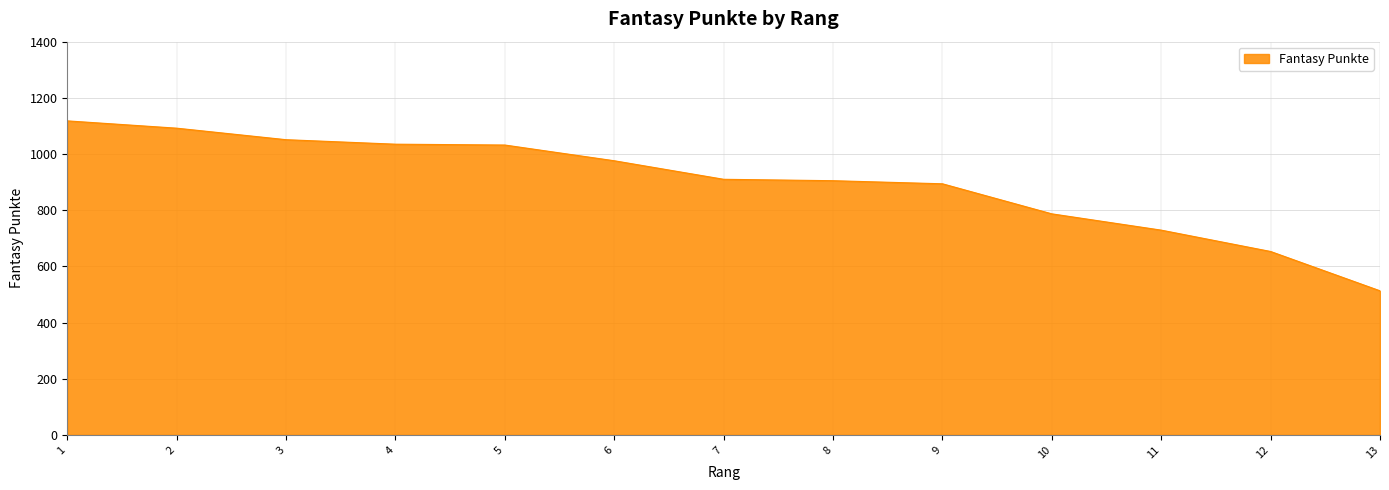

Which label corresponds to the largest value in the chart?

1